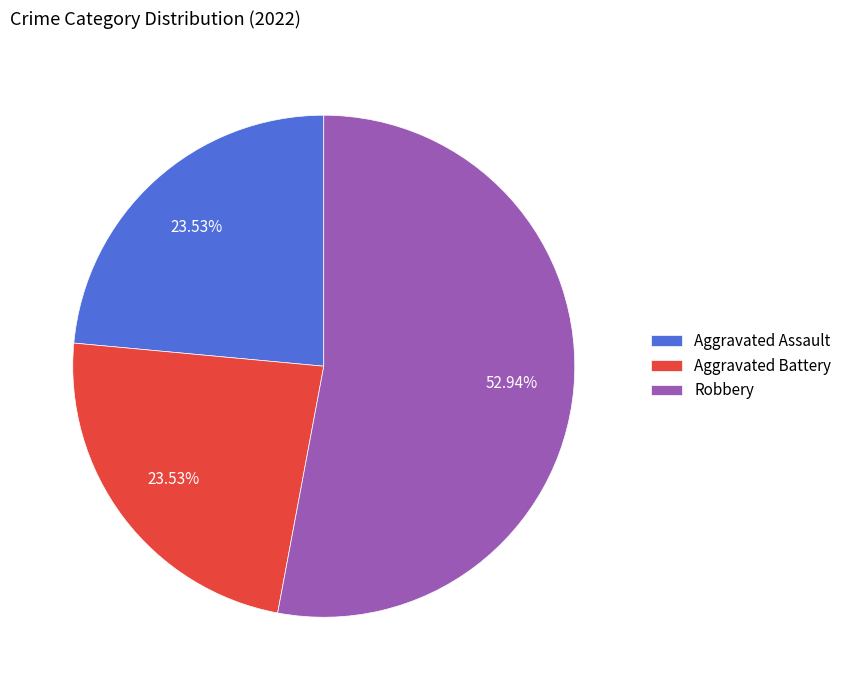

What is the total percentage of Aggravated Battery and Robbery?

76.5%